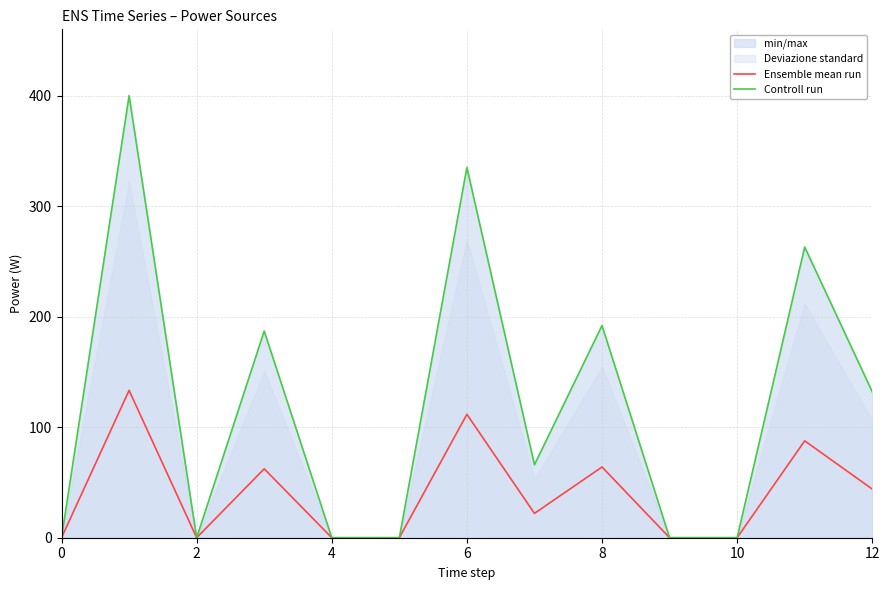

True or false: Ensemble mean run and Controll run intersect in this chart.

False